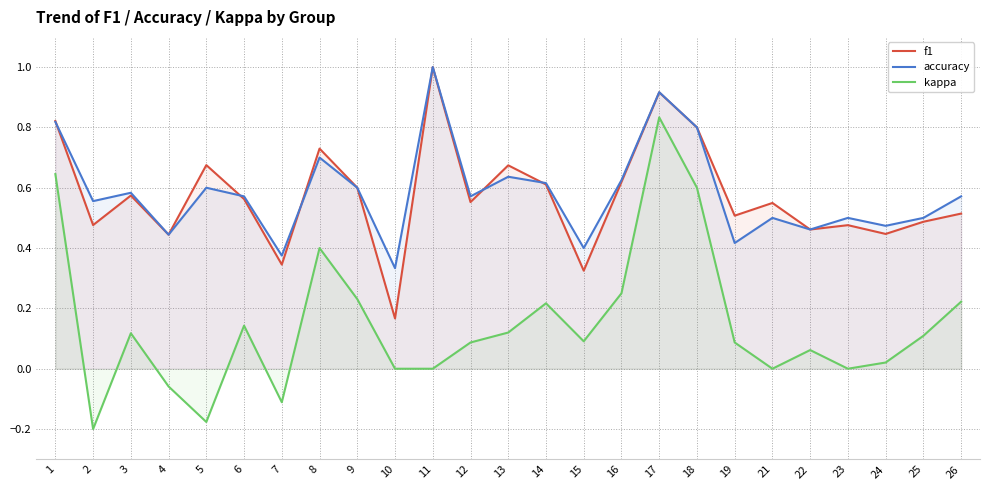

How many lines are shown in the chart?

3